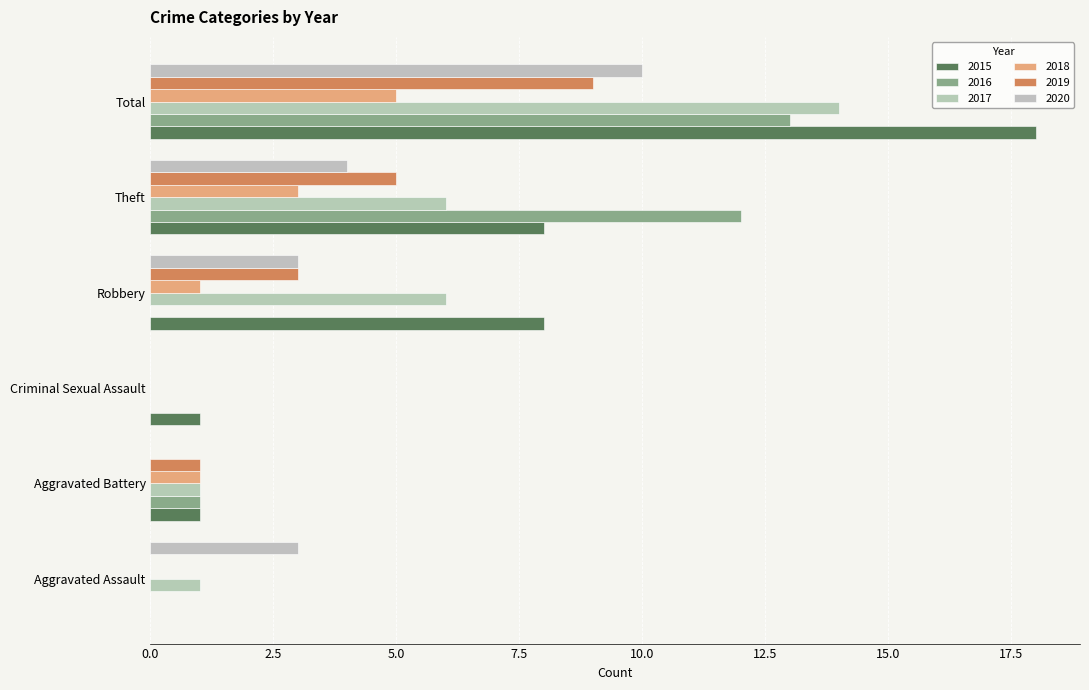

How many distinct data groups are displayed?

6